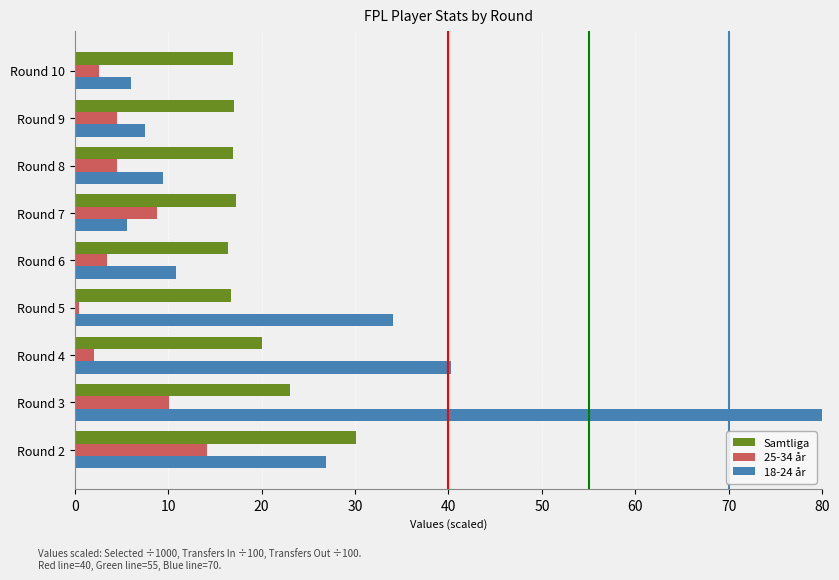

List the series in order of their overall mean, highest first.

18-24 år, Samtliga, 25-34 år